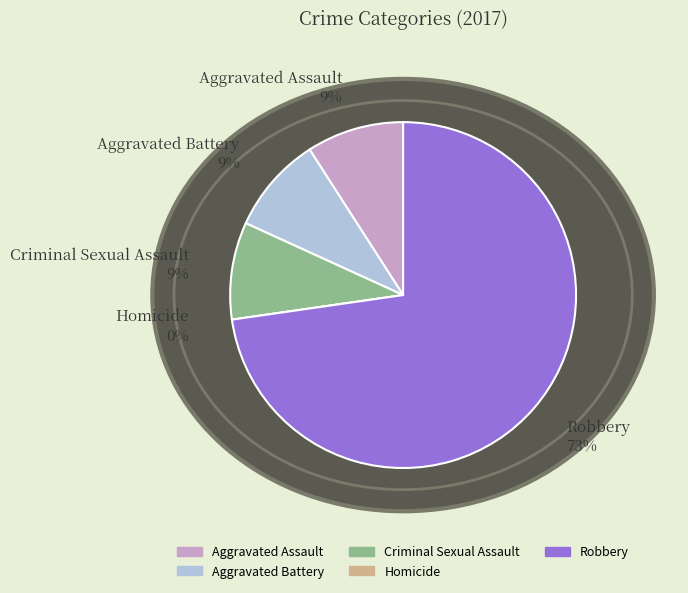

To the nearest percent, what is the difference between the largest and smallest slice percentages?

73%